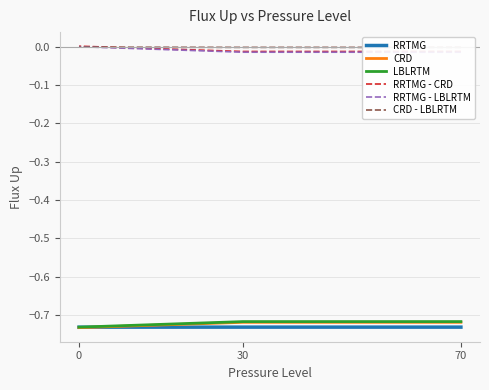

Which has a higher value, 70 or 30?

70